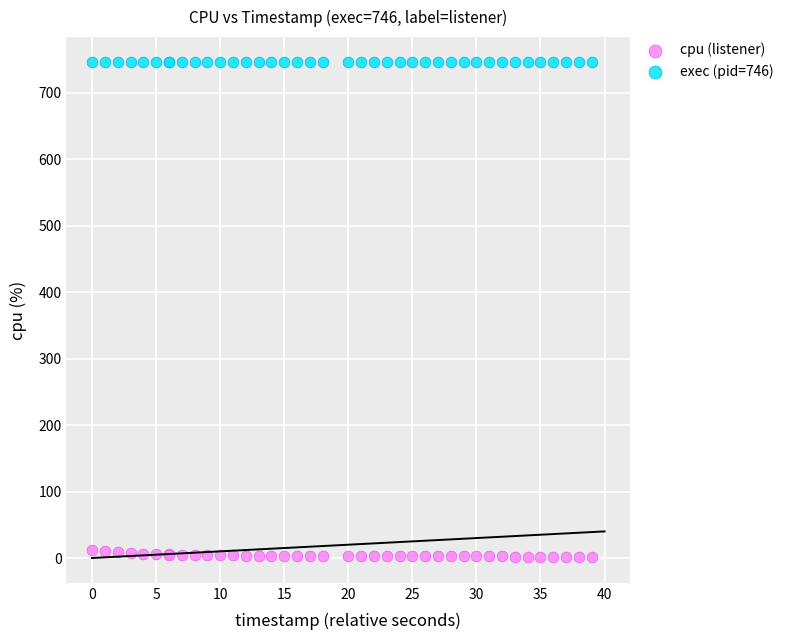

Which series reaches the maximum Y coordinate?

exec (pid=746)